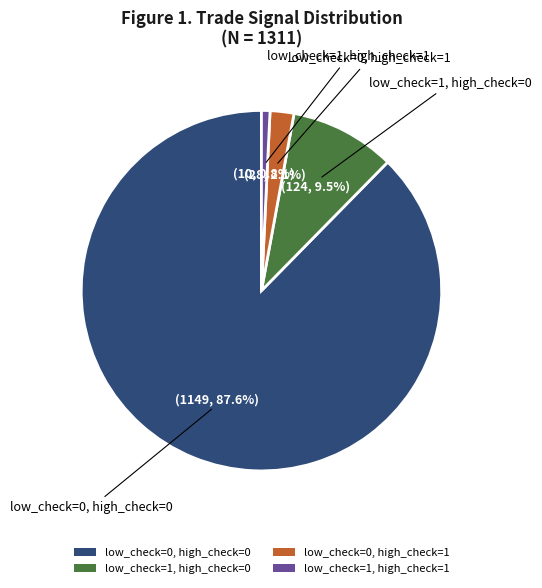

What portion of the pie excludes low_check=0, high_check=0?

12.4%